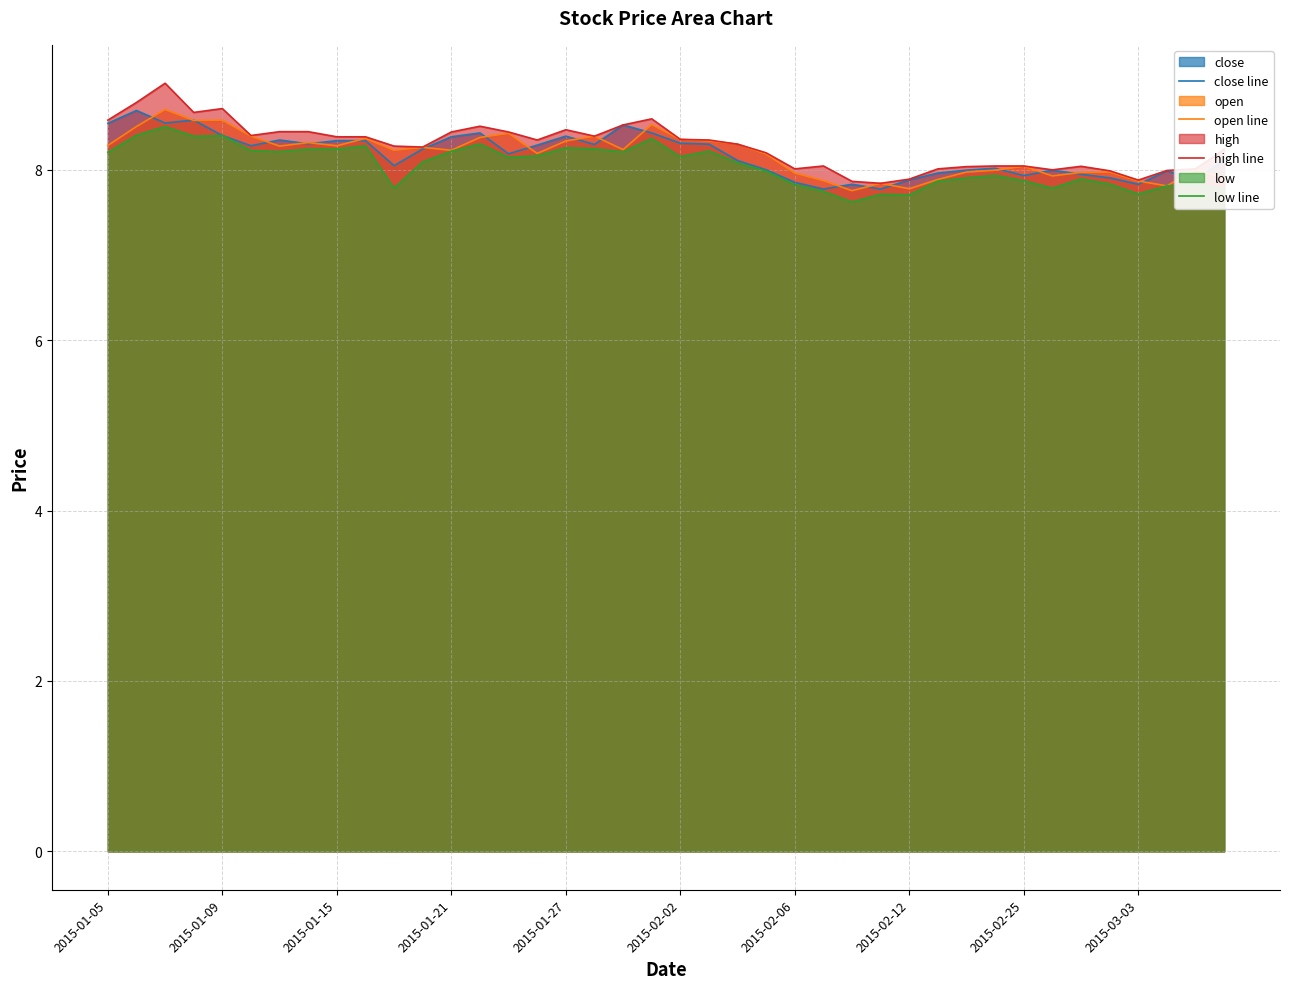

What is the lowest value of the close line series?

7.8